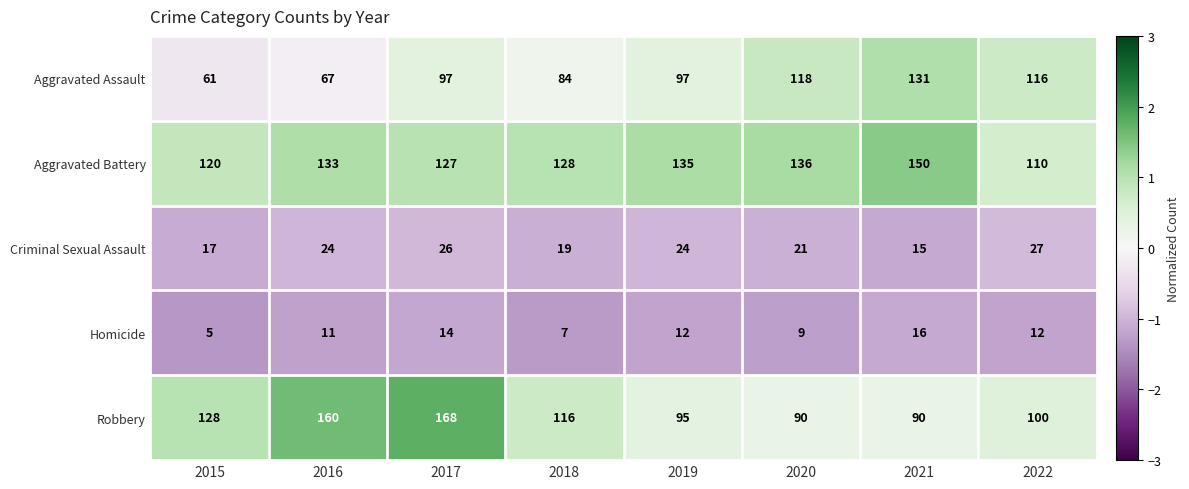

Which series has the largest total across all categories?

Aggravated Battery